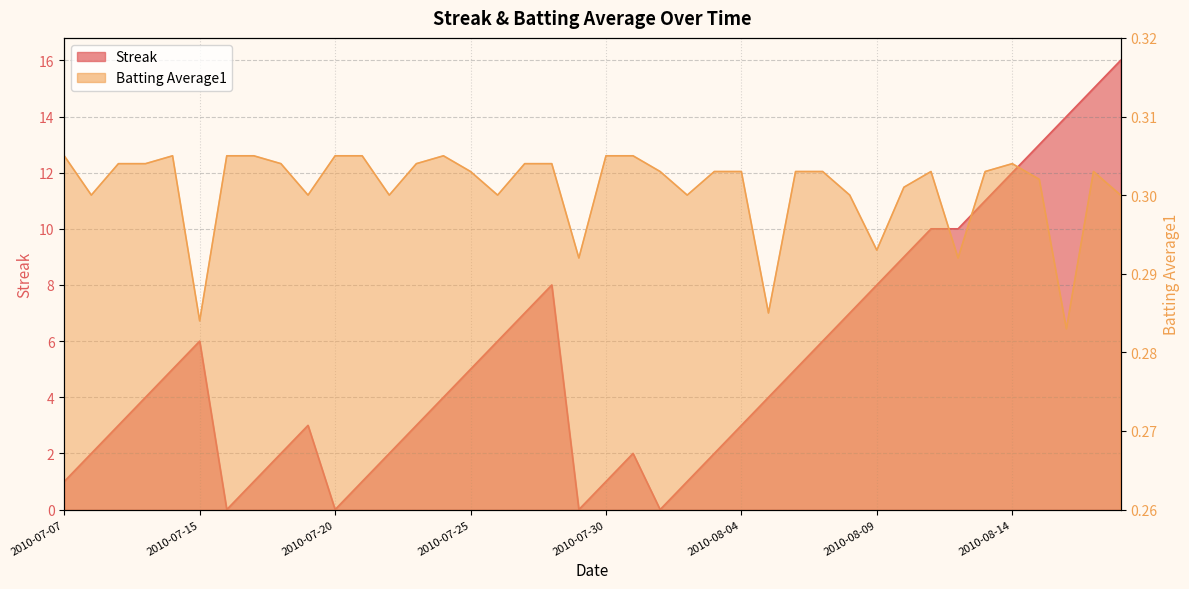

In Batting Average1, how many points are lower than both neighbors (excluding endpoints)?

11